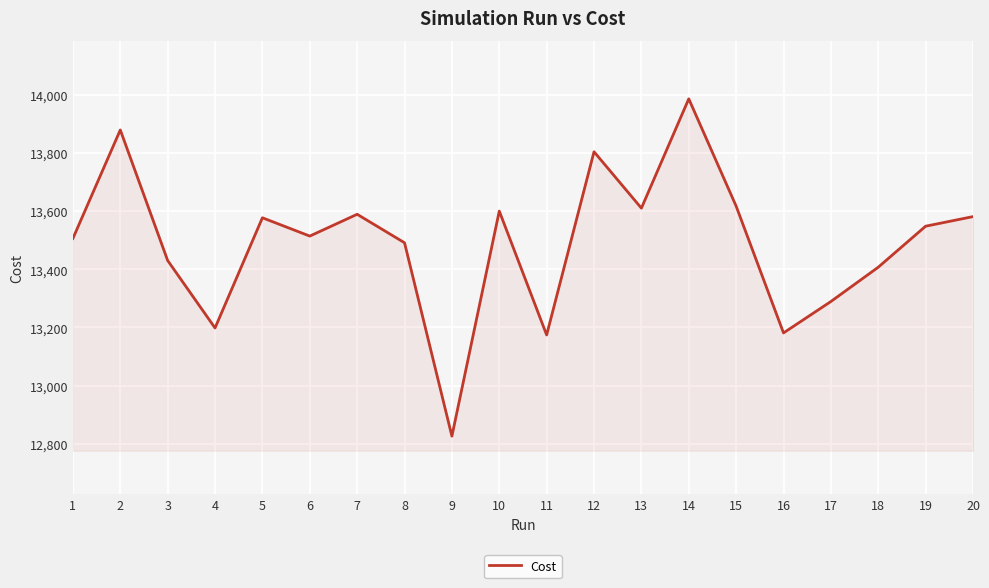

The value at 10 is 13600.0. True or false?

True